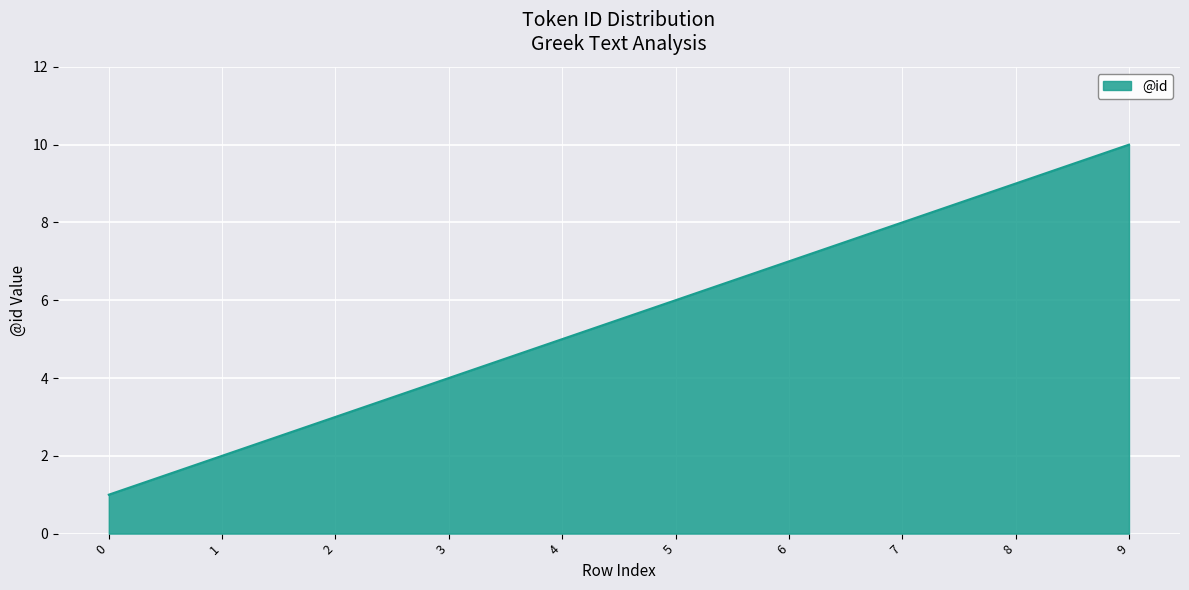

What is the ratio of the value at 2 to the value at 0?

3.0